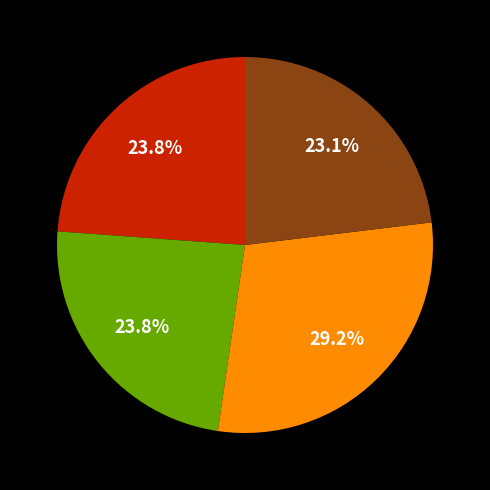

Does any single category account for the majority?

No